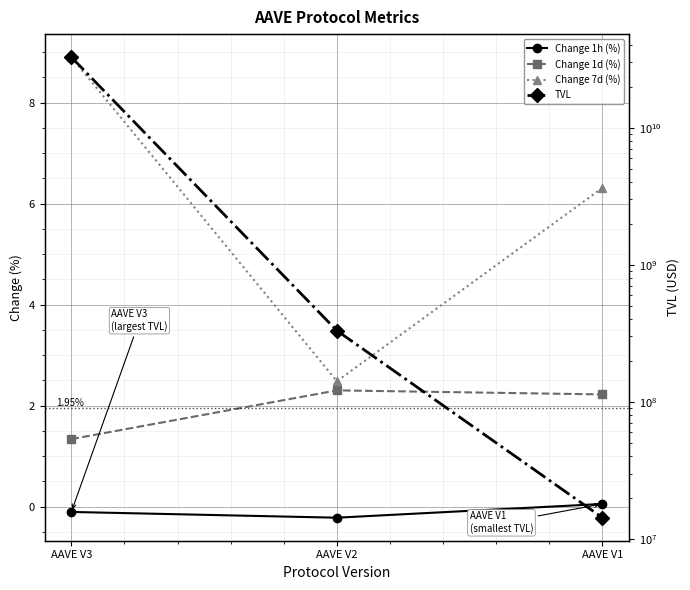

What is the sum of all Change 7d (%) values?

17.7